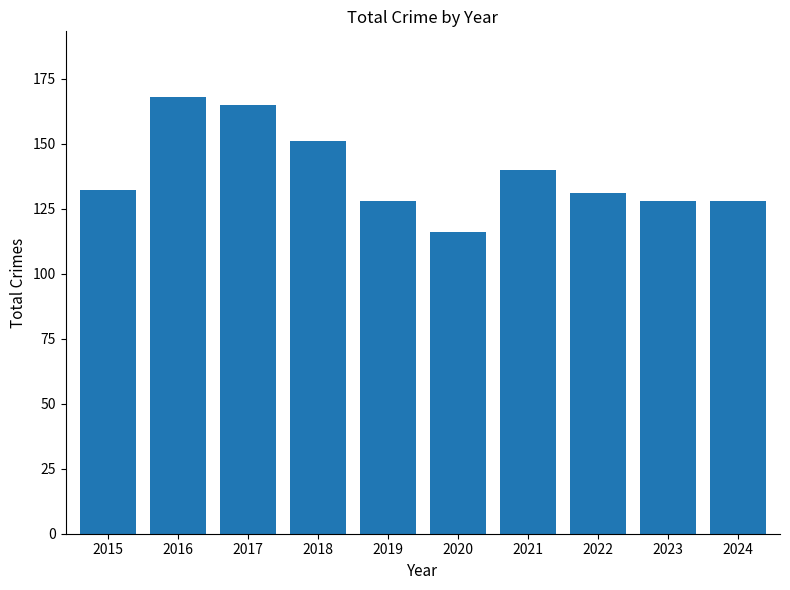

What is the maximum value shown in the chart?

168